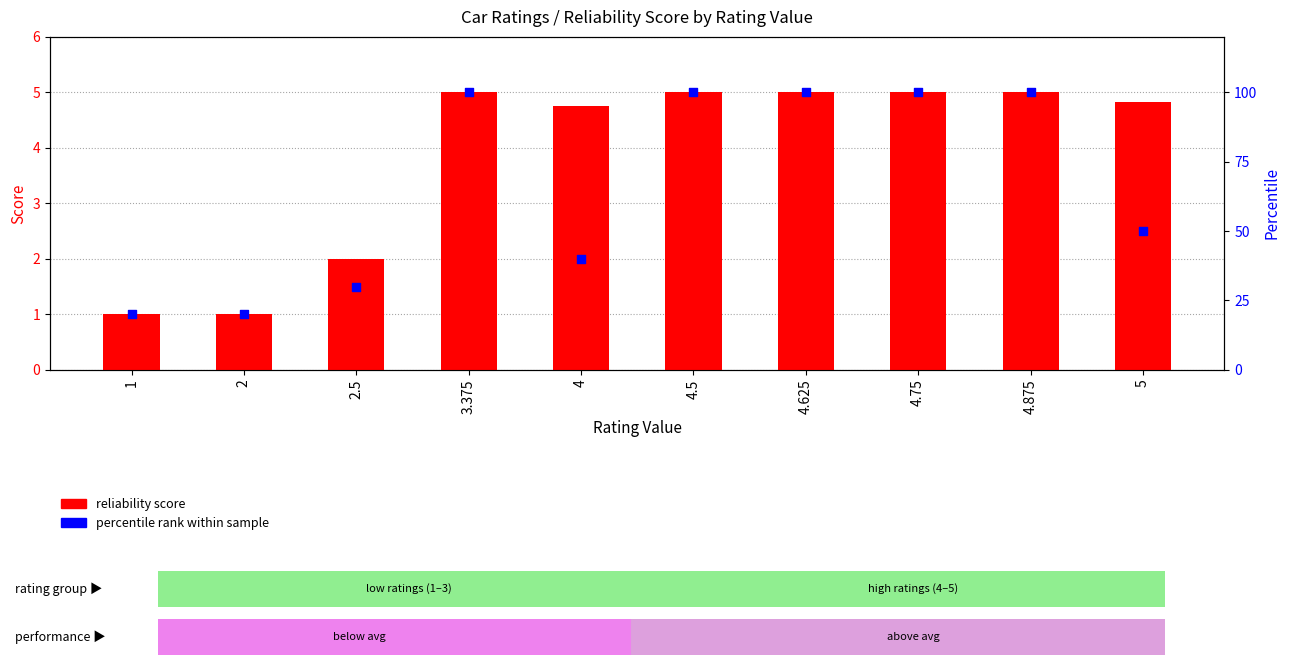

Which series has the largest total across all categories?

percentile rank within sample